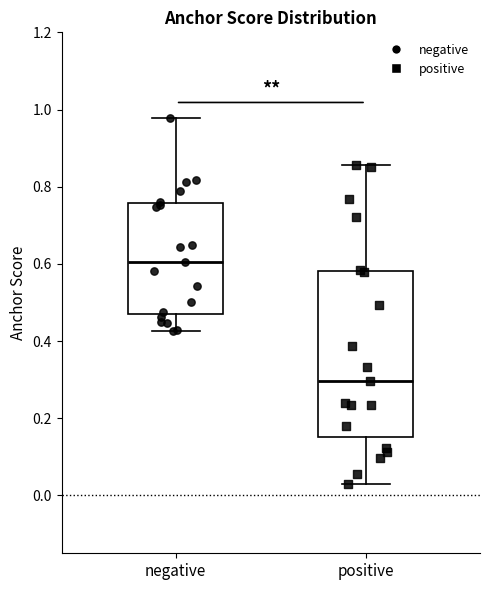

Where is the upper edge of the box for positive on the y-axis? The values are not printed on the chart, so give them approximately, as read against the axis.

0.58